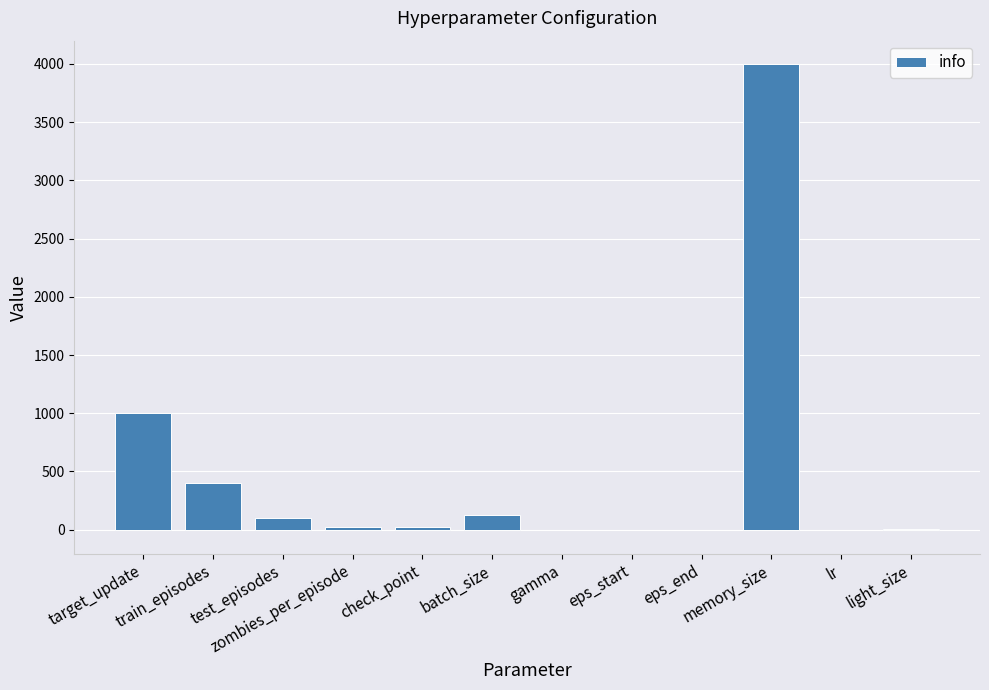

What is the greatest value displayed?

4000.0